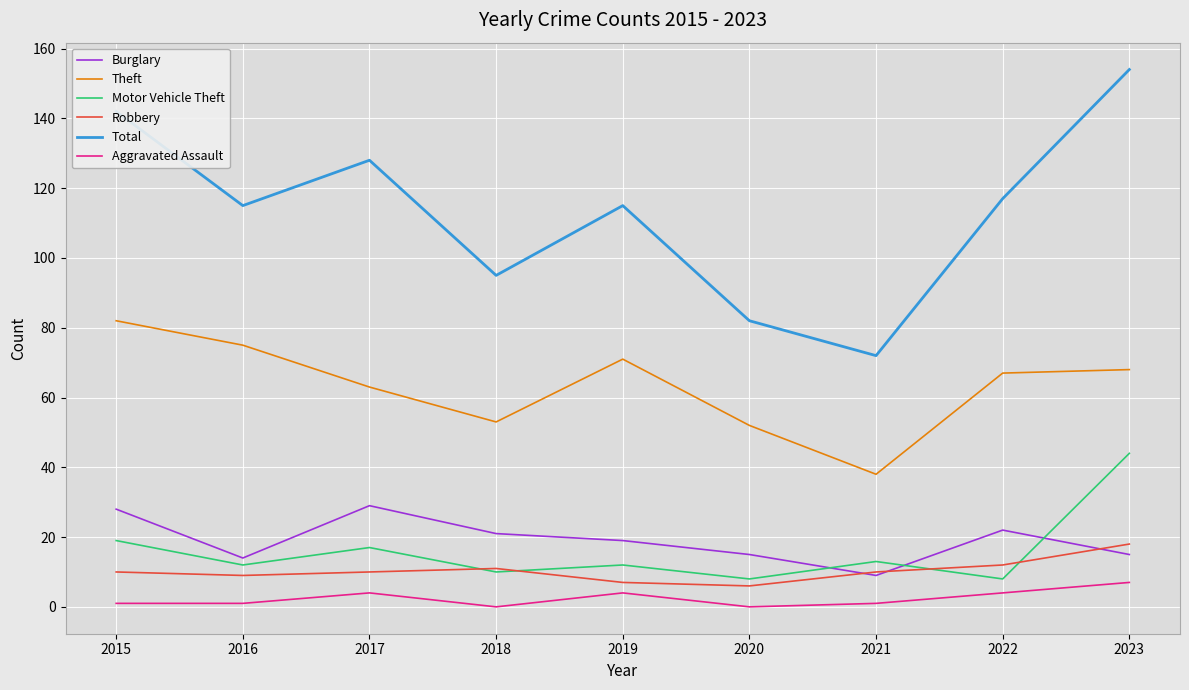

What is the average value of the Total series?

113